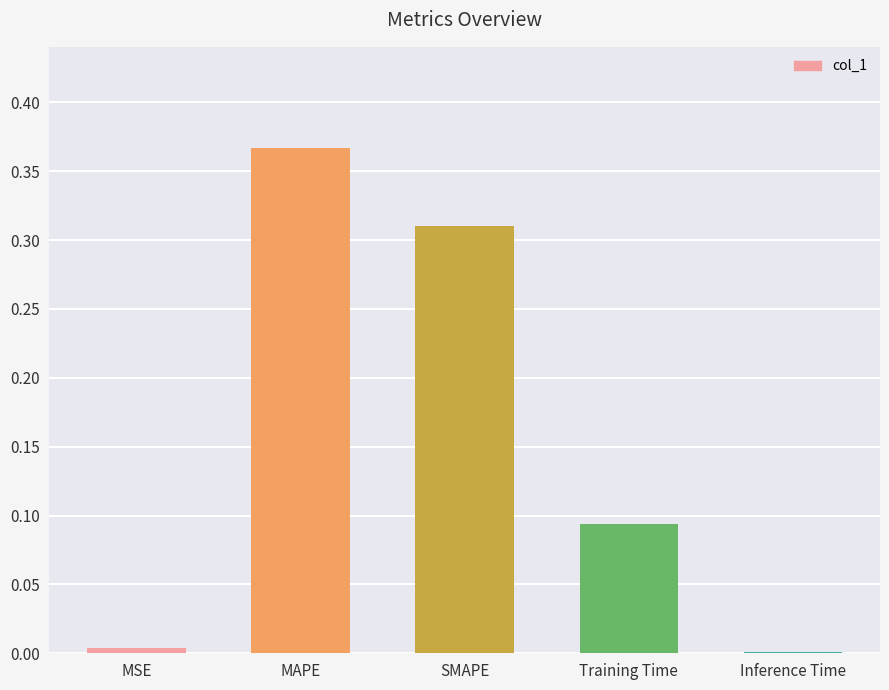

The value at SMAPE is 0.5. True or false?

False